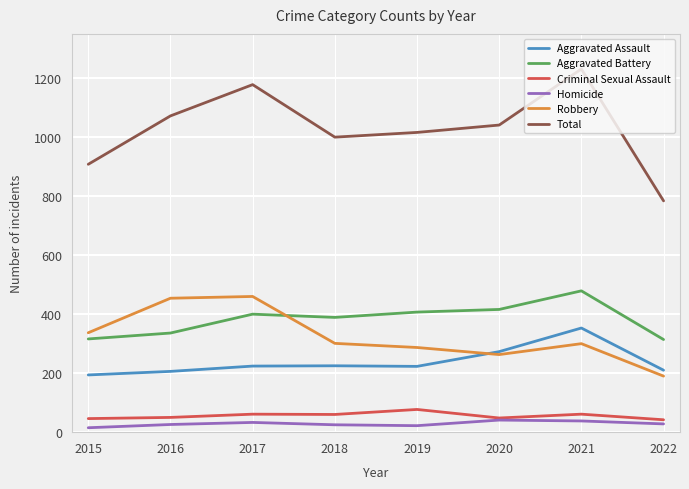

Which series has the largest total across all categories?

Total